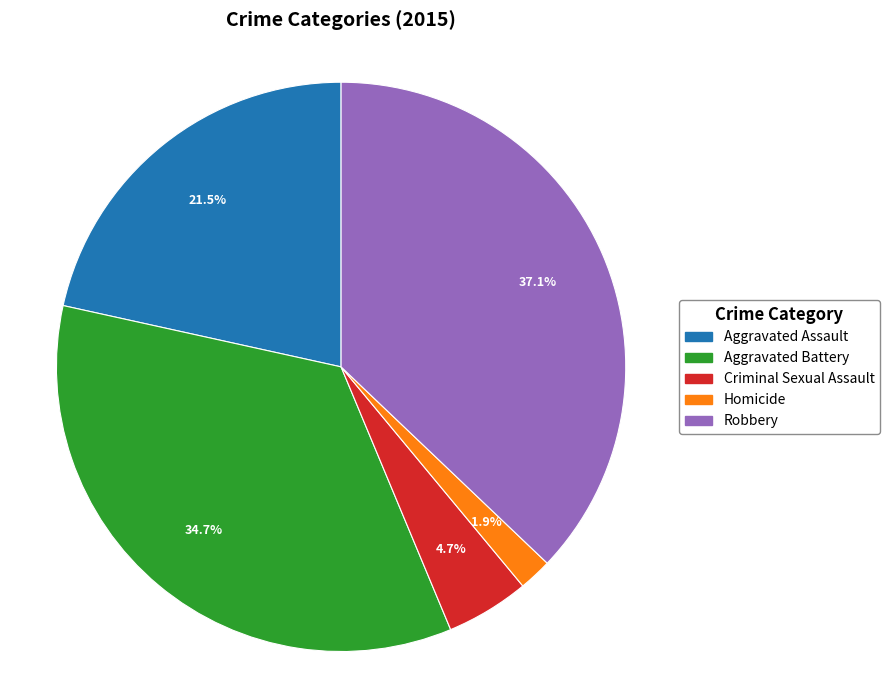

To the nearest percent, what is the average slice percentage?

20%